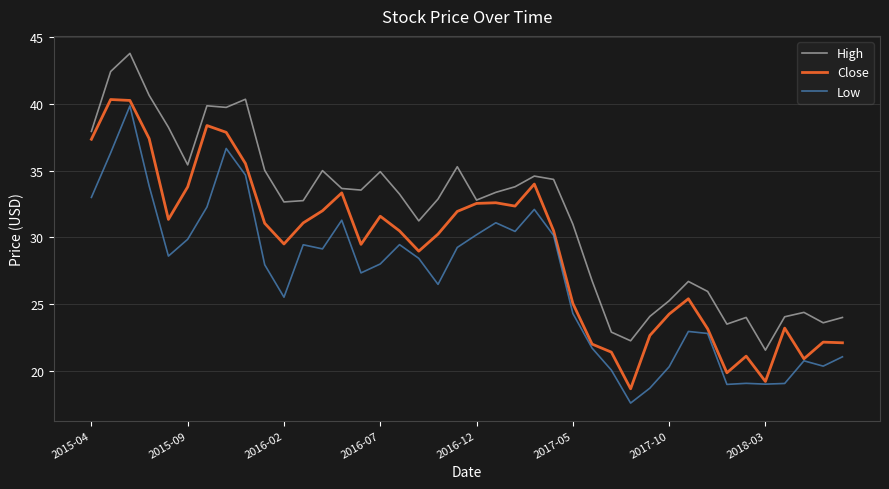

What is the highest value of the Low series?

39.9